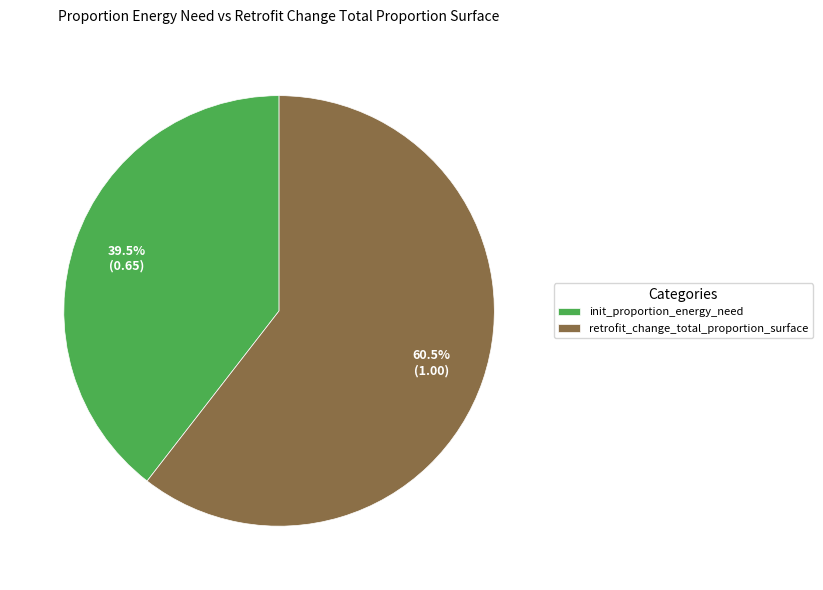

Between init_proportion_energy_need and retrofit_change_total_proportion_surface, which is larger?

retrofit_change_total_proportion_surface